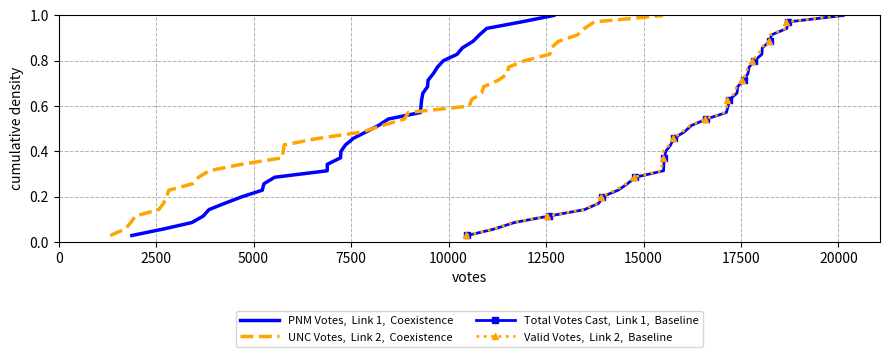

Count the number of data series in this chart.

4